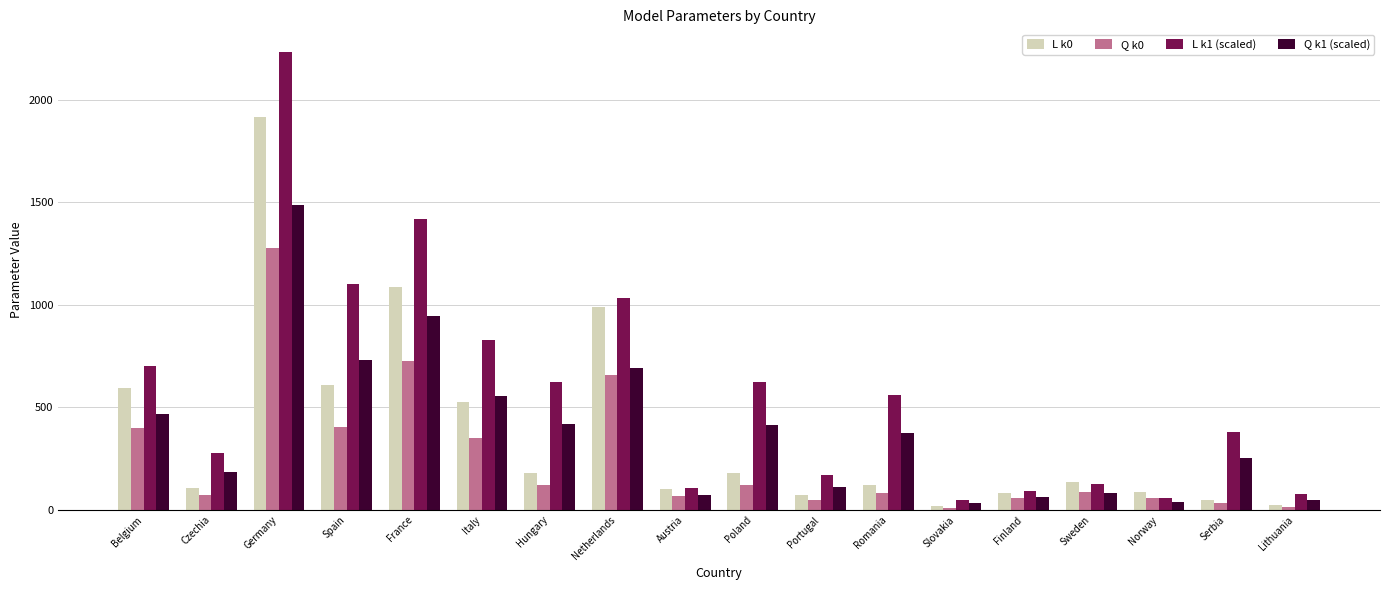

What is the label of the 6th bar from the left?

Italy